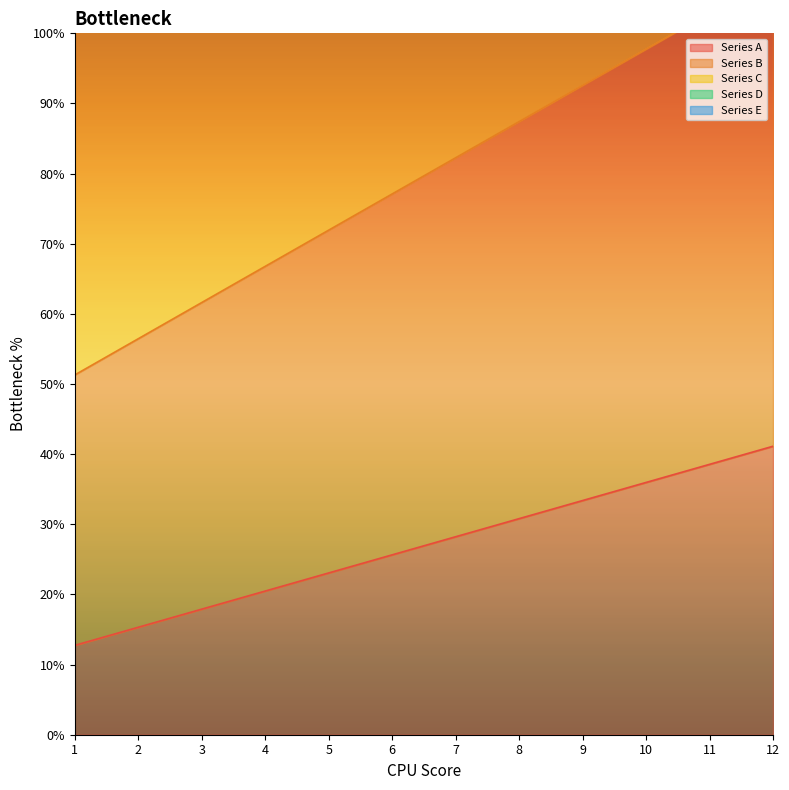

What is the value of the Series C point at the 3rd from the left?

61.6